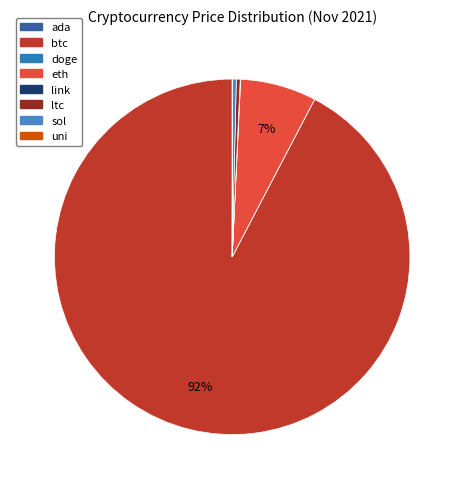

To the nearest percent, what is the average slice percentage?

12%